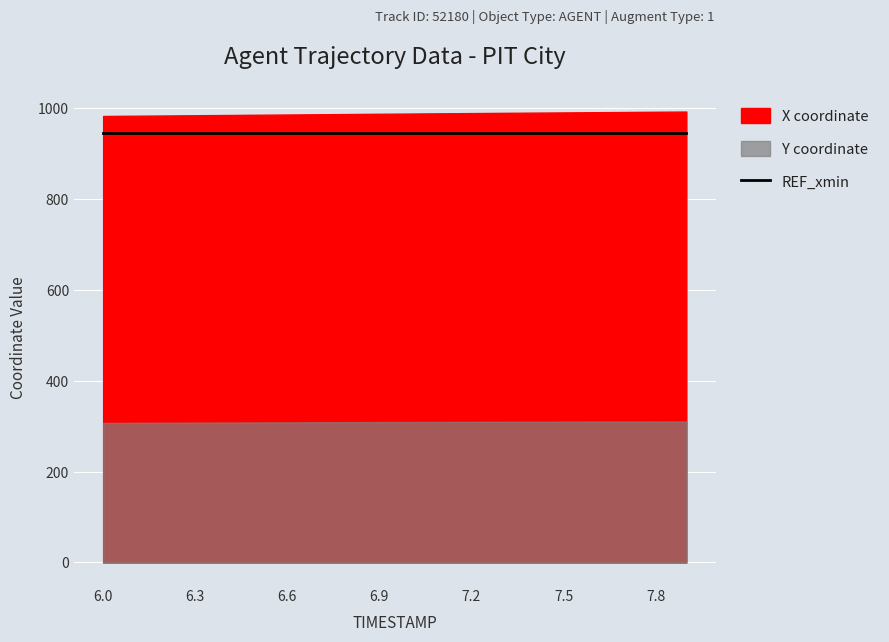

Is it true that X equals 985.5 at 6.5?

True